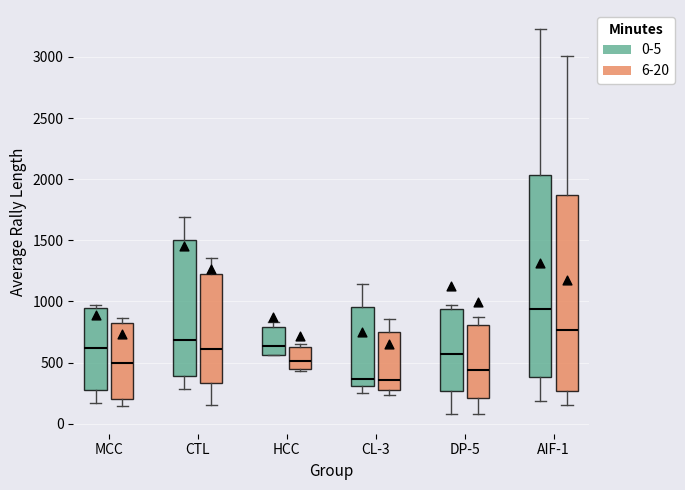

Where does the lower whisker of the box for DP-5 (0-5) end on the y-axis? The values are not printed on the chart, so give them approximately, as read against the axis.

100